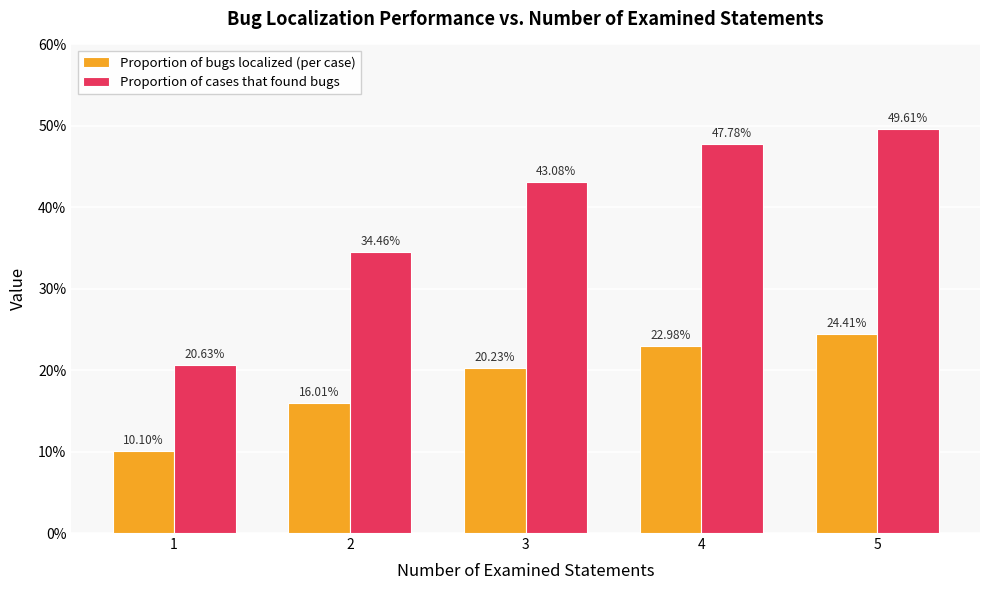

At which label does Proportion of cases that found bugs reach its peak?

5